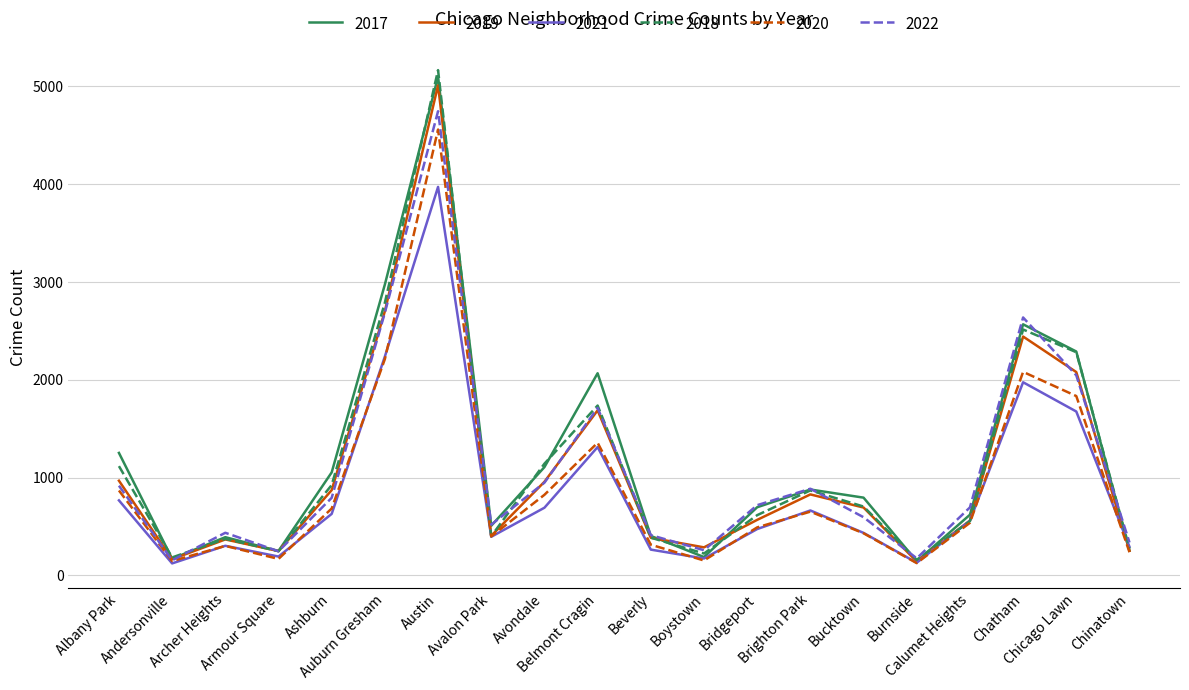

Which series has the largest range (max minus min)?

2018